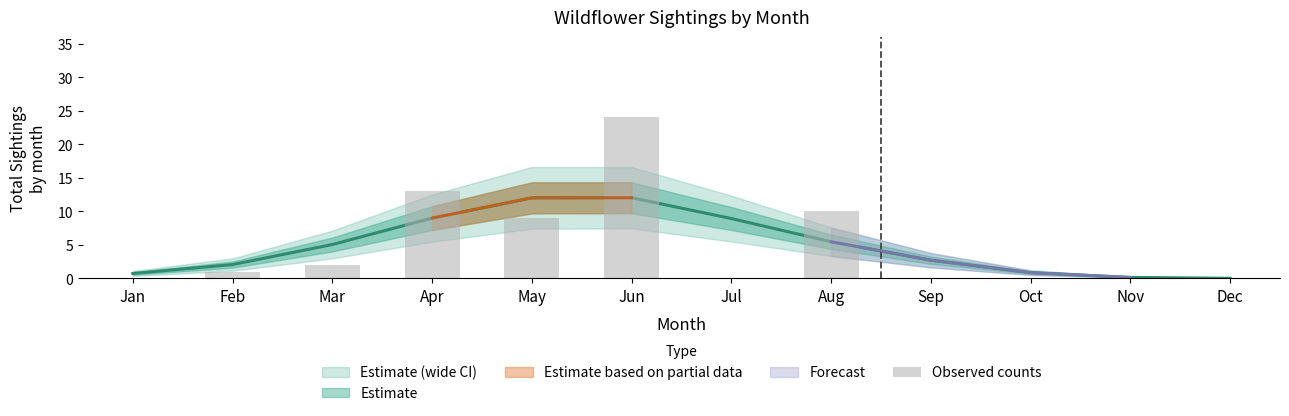

Which category has the lowest value across all series?

Jan